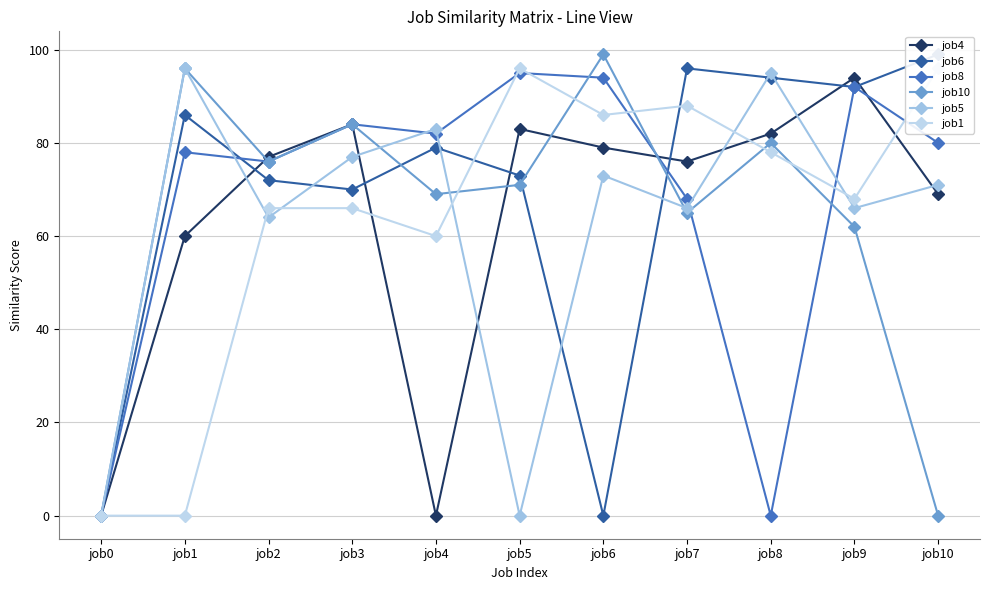

What are all the series names shown in the legend?

job4, job6, job8, job10, job5, job1